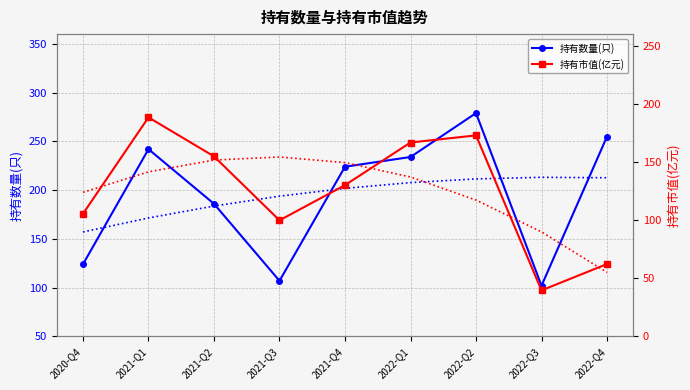

Reading left to right, transcribe all the data shown in this chart.

持有数量(只): 2020-Q4=124.0	2021-Q1=242.0	2021-Q2=186.0	2021-Q3=107.0	2021-Q4=224.0	2022-Q1=234.0	2022-Q2=279.0	2022-Q3=102.0	2022-Q4=255.0
持有市值(亿元): 2020-Q4=105.5	2021-Q1=188.4	2021-Q2=154.9	2021-Q3=99.8	2021-Q4=130.1	2022-Q1=166.8	2022-Q2=172.9	2022-Q3=39.6	2022-Q4=62.3